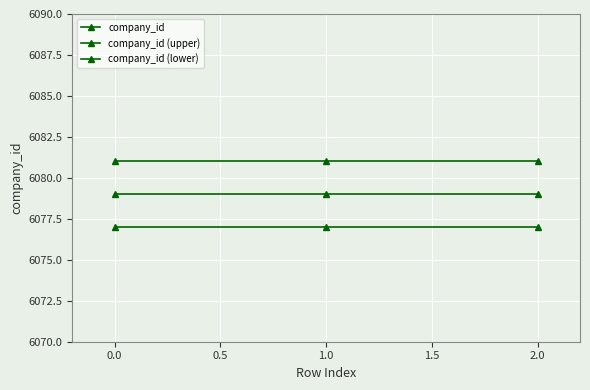

Which series has the largest total across all categories?

company_id (upper)